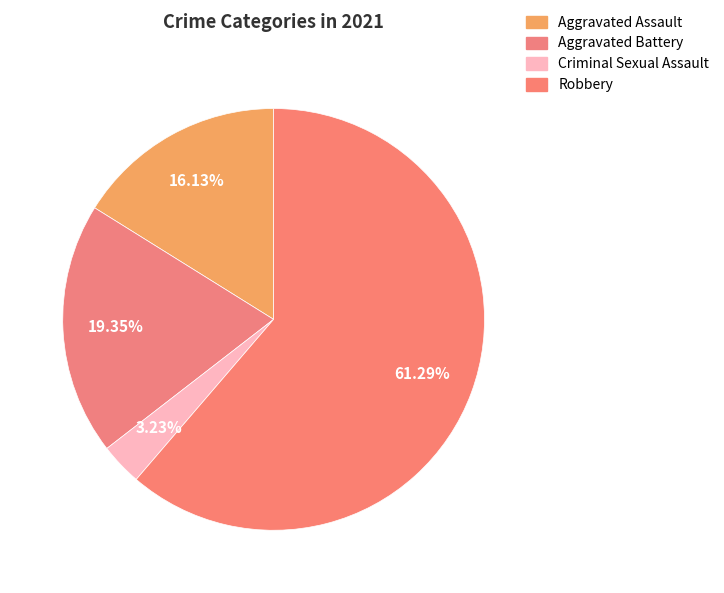

Between Aggravated Assault and Criminal Sexual Assault, which is larger?

Aggravated Assault